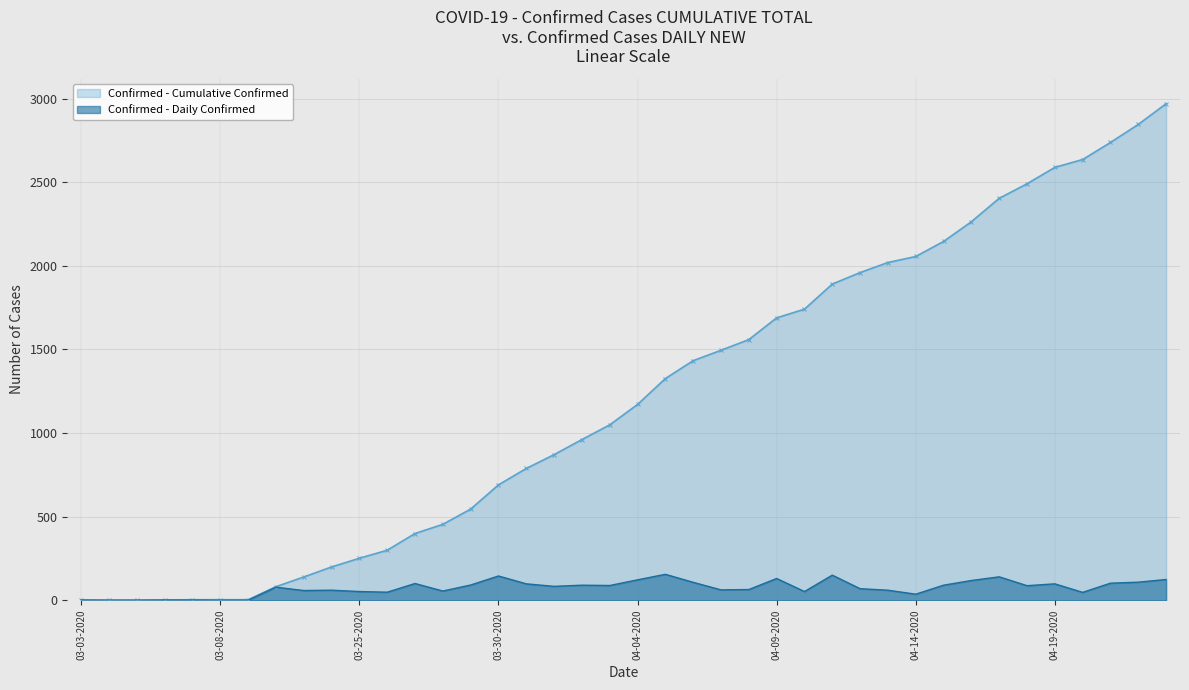

Between 03-08-2020 and 03-25-2020, which series saw the biggest shift?

Confirmed - Cumulative Confirmed